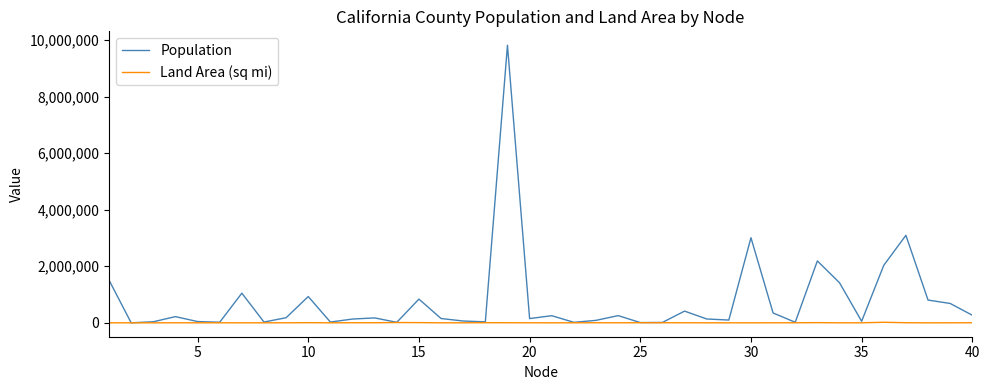

True or false: Land Area (sq mi) has more than 0 interior local peaks.

True